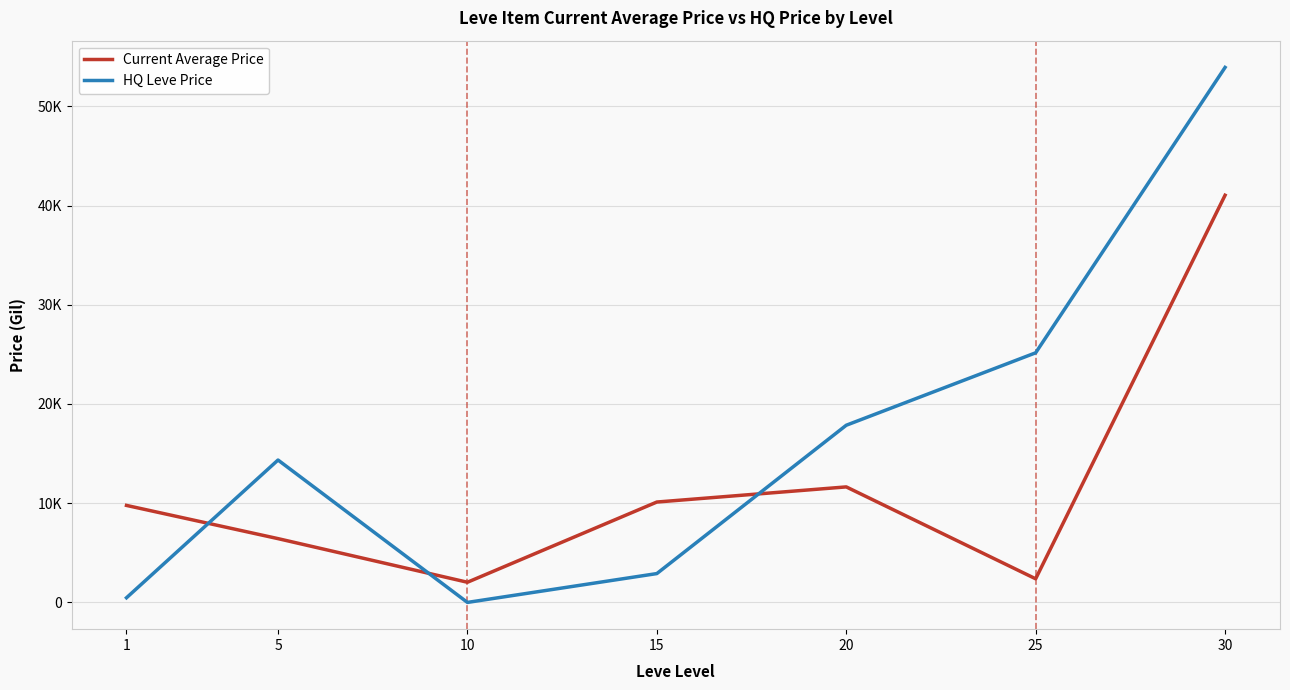

Which has a higher value, 30 or 25?

30